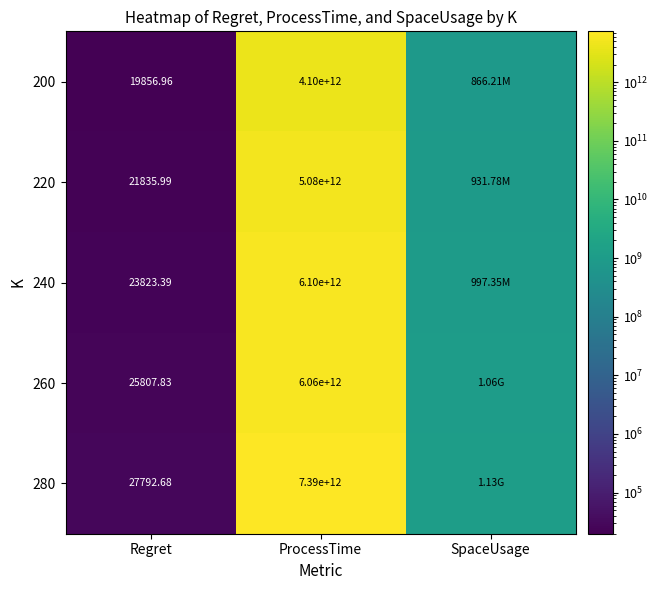

What is the minimum value shown in the chart?

19857.0